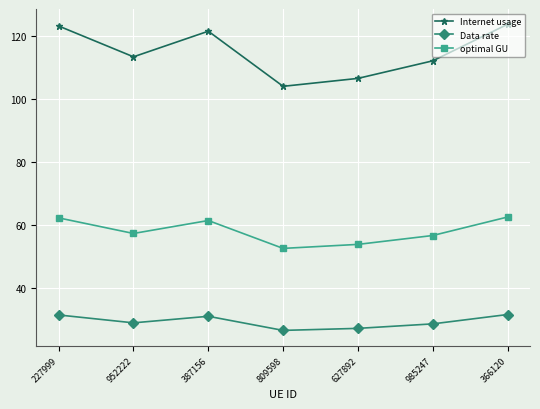

What are all the series names shown in the legend?

Internet usage, Data rate, optimal GU